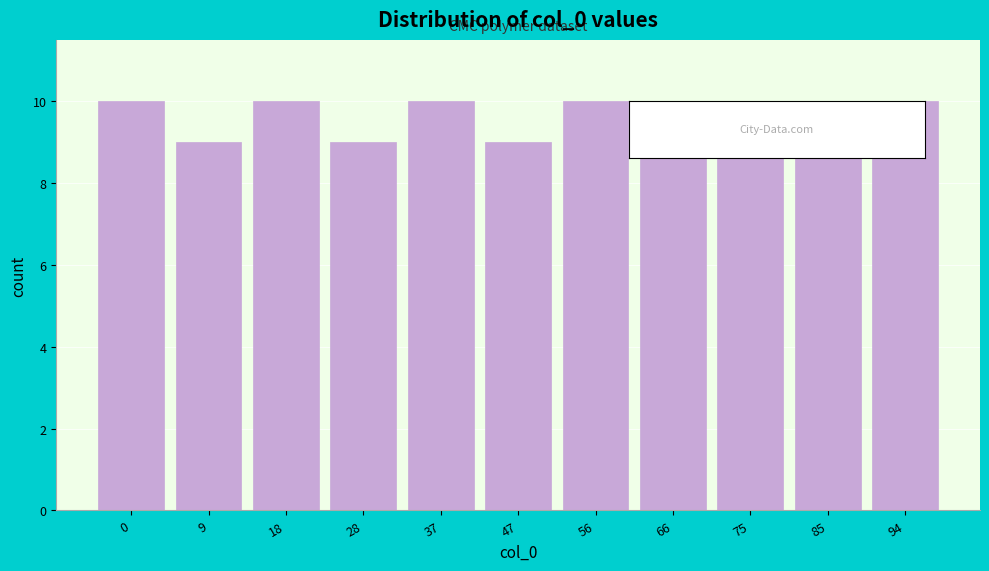

Reading left to right, what are all the values shown in this chart?

10	9	10	9	10	9	10	9	10	9	10